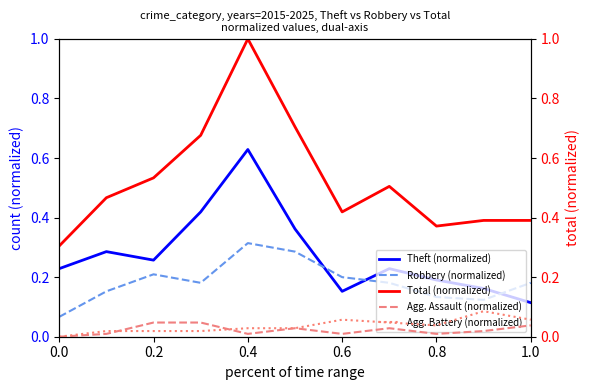

The Theft (normalized) series shows 0.1 at 0.2. True or false?

False